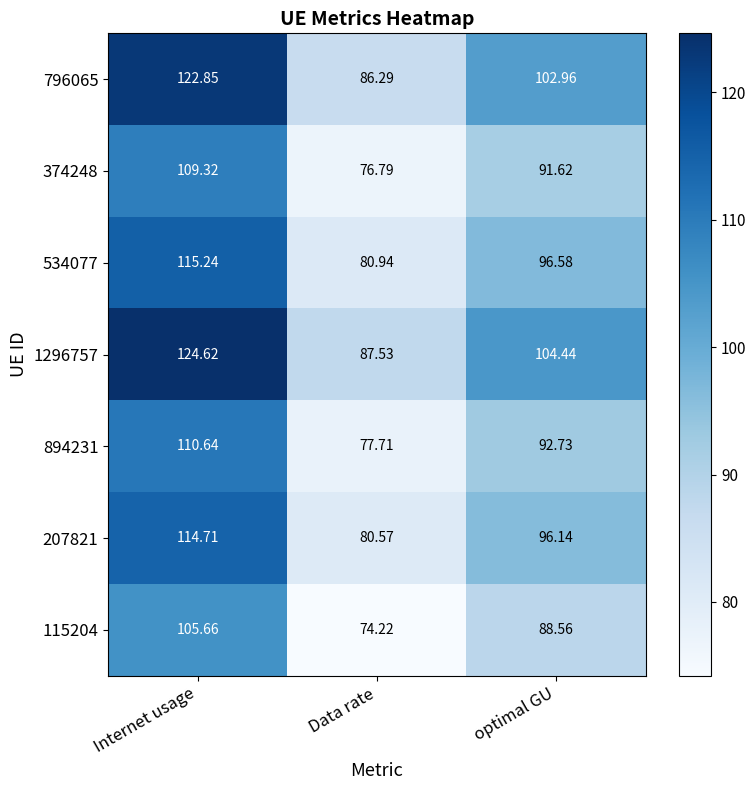

Count the number of categories in the chart.

3